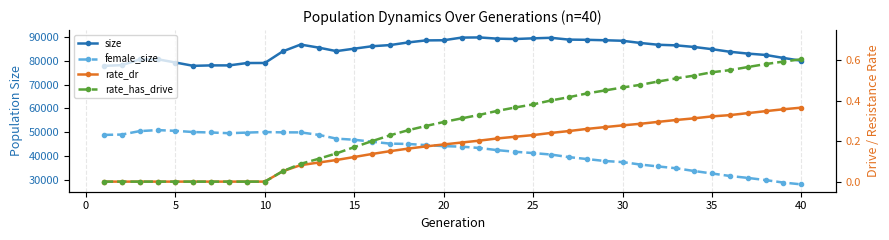

Count the number of data series in this chart.

4